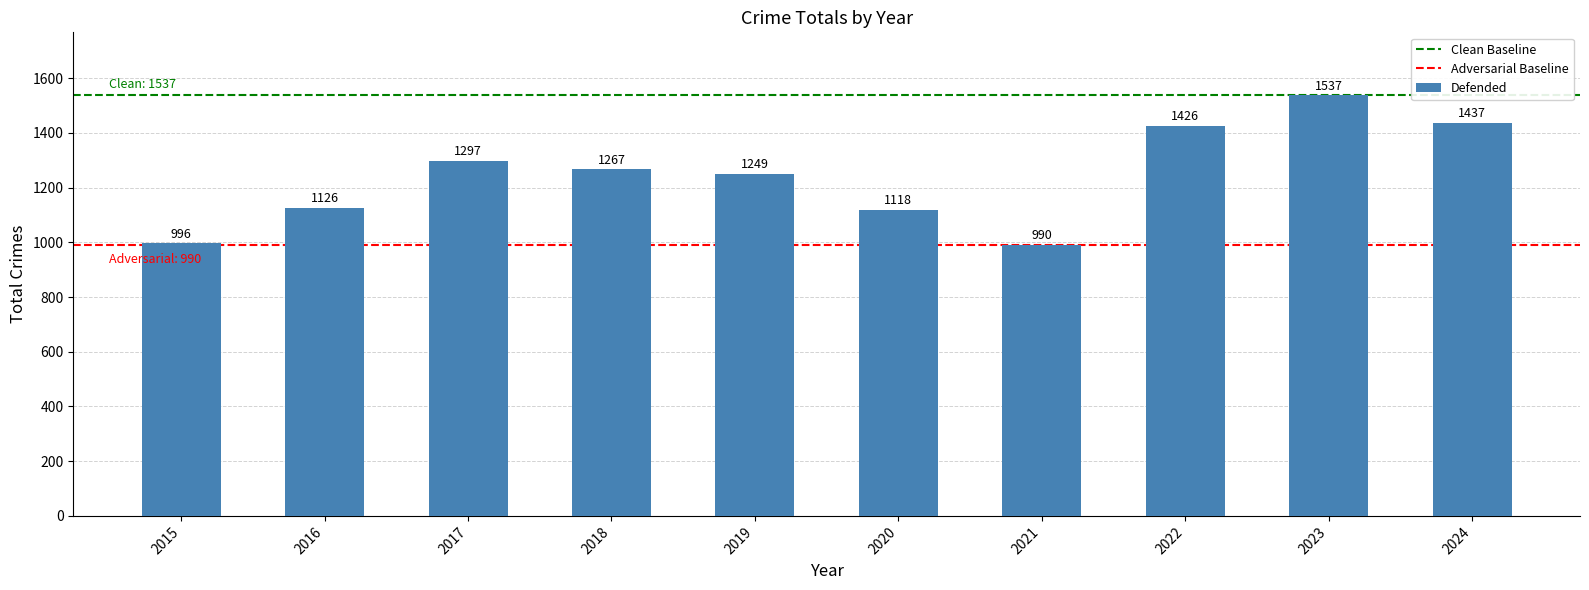

What is the maximum value shown in the chart?

1537